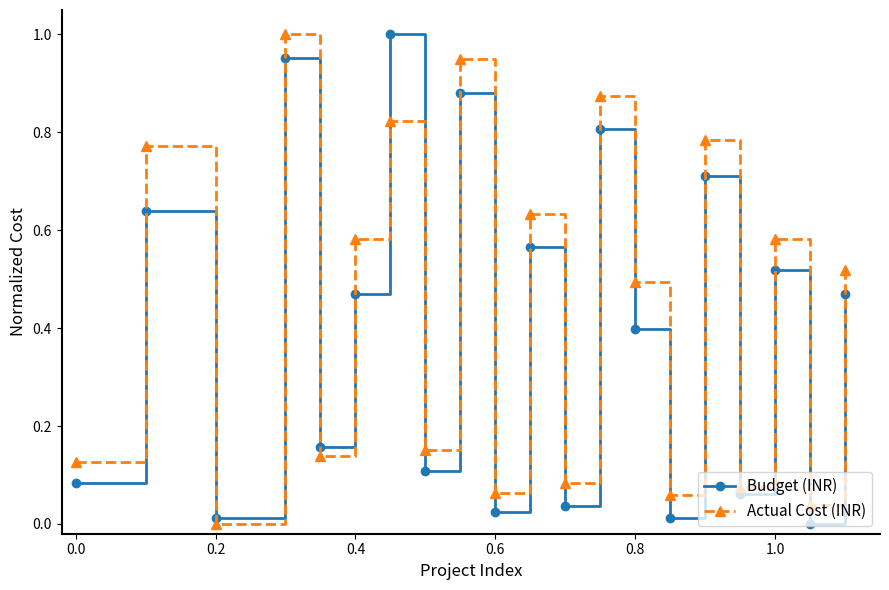

After their last crossing, which series has the higher values: Actual Cost (INR) or Budget (INR)?

Actual Cost (INR)